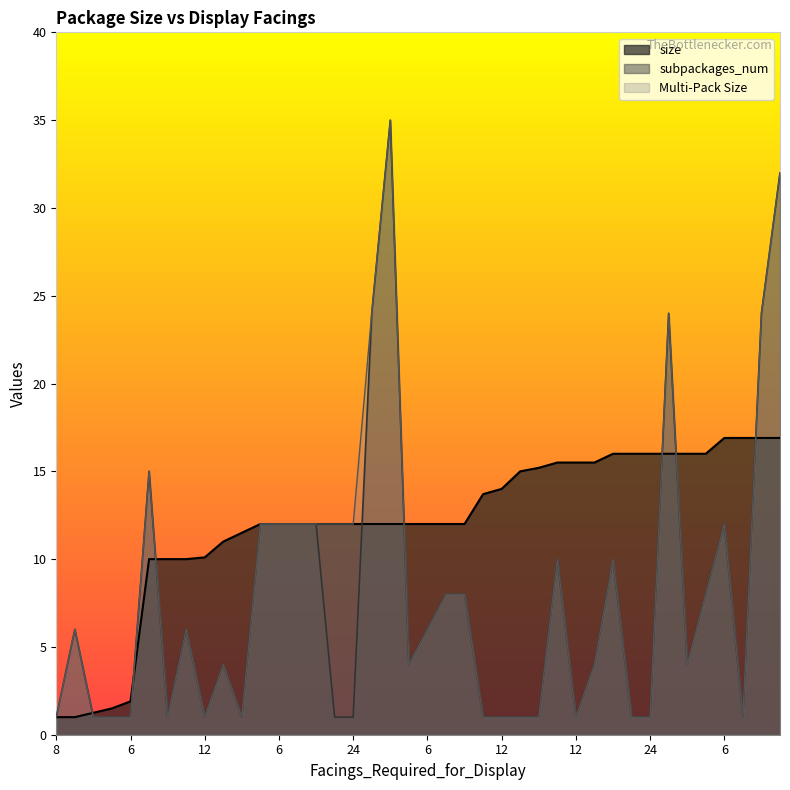

What is the sum of all size values?

481.2